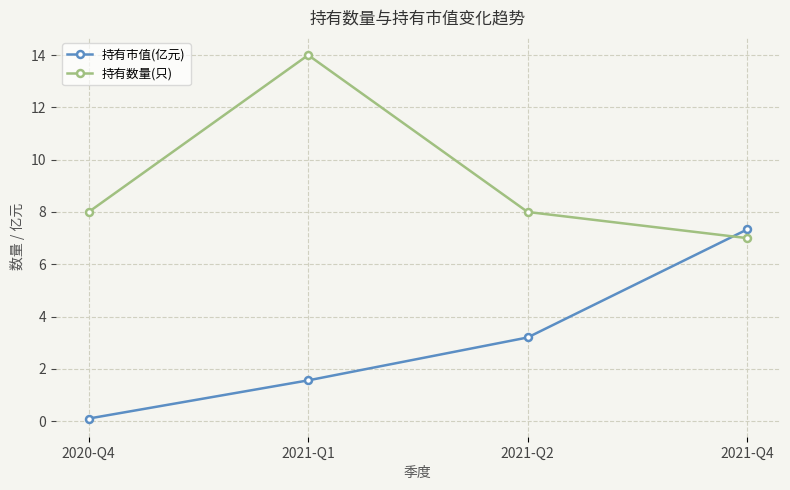

True or false: 持有数量(只) has a value of 8.0 at 2020-Q4.

True